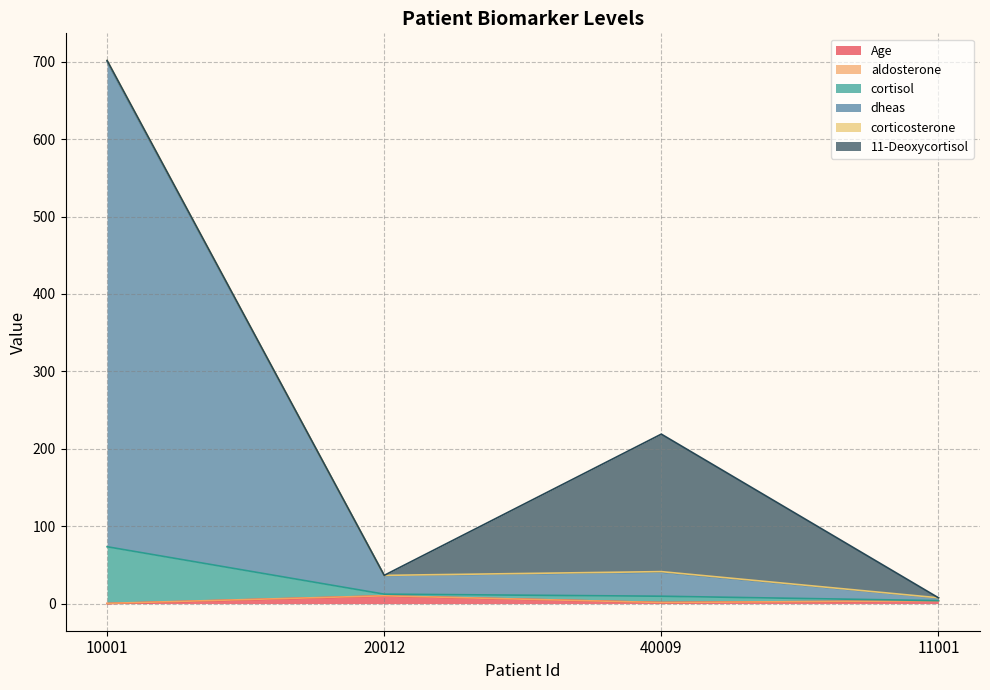

True or false: cortisol and Age cross at least once.

False